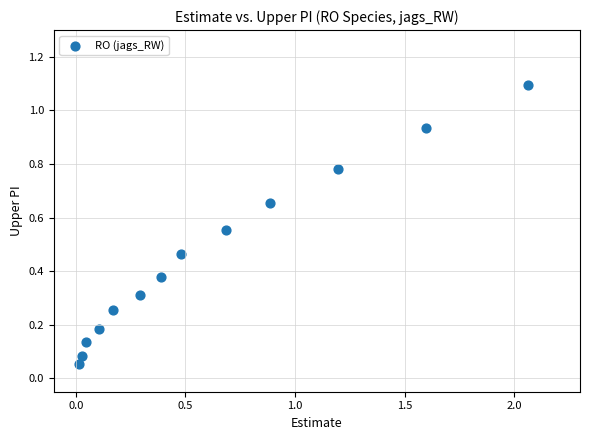

What is the range of Y values (max minus min)?

1.0